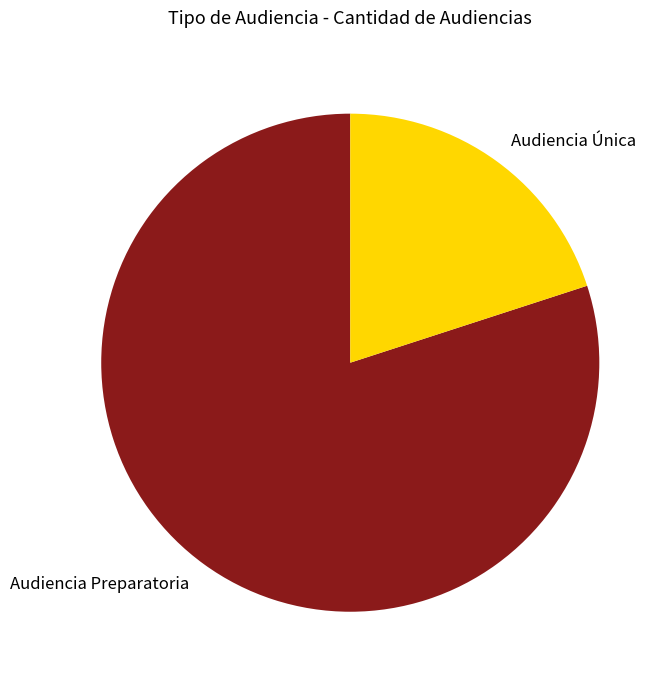

Combined, do Audiencia Única and Audiencia Preparatoria account for over 50%?

Yes